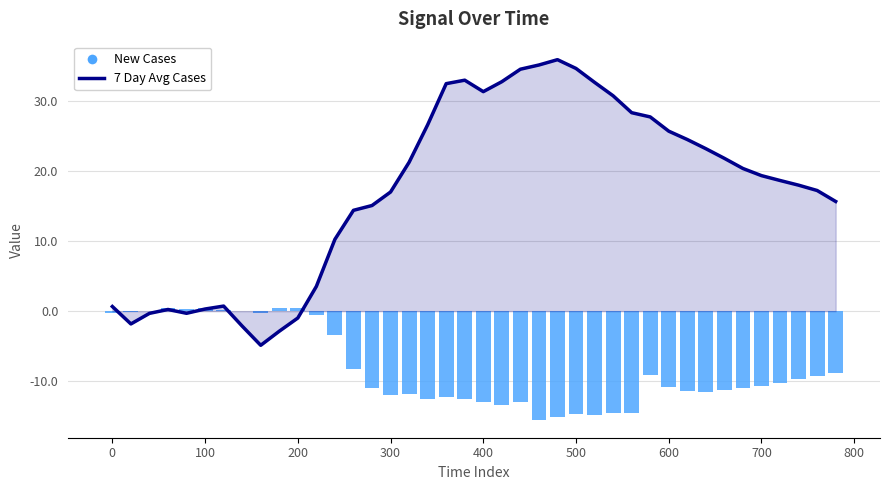

Which has a higher value, 35 or 600?

35